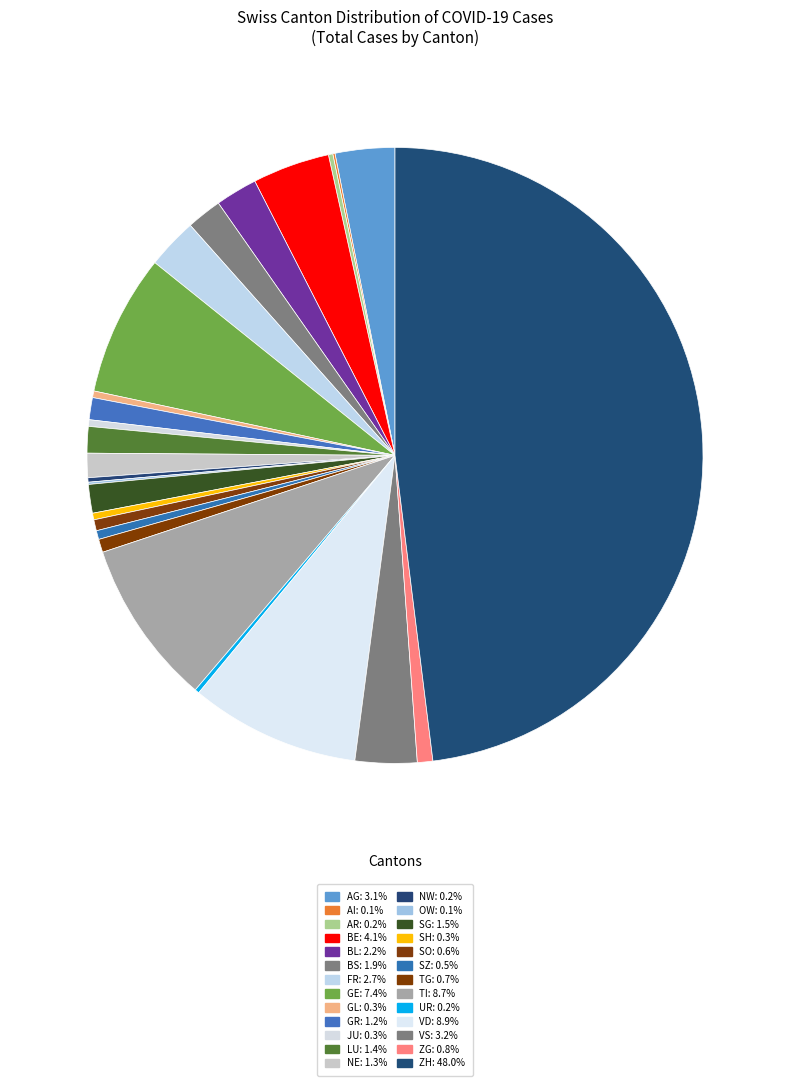

What is the total percentage of AG and BS?

5.0%